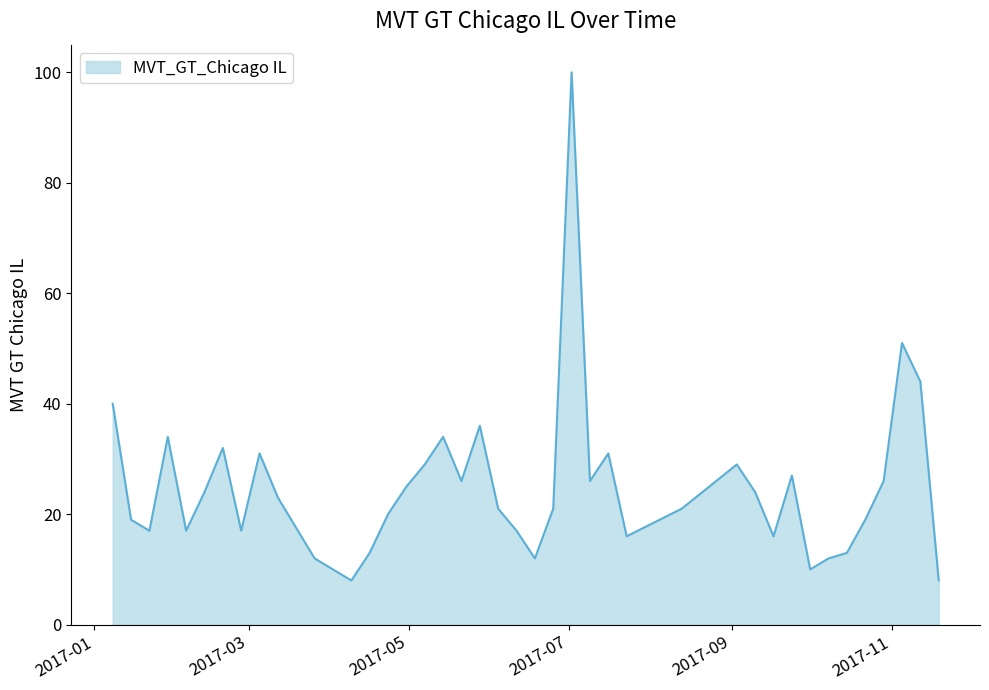

What is the smallest value displayed?

8